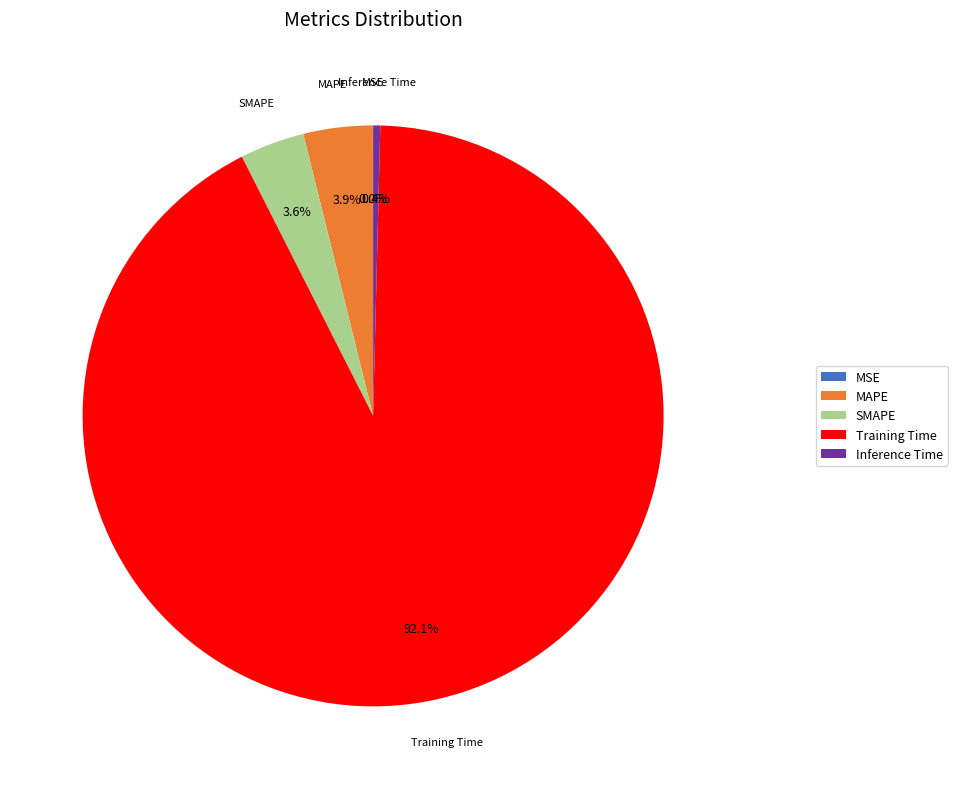

Is it true that SMAPE is 17% of the pie?

False